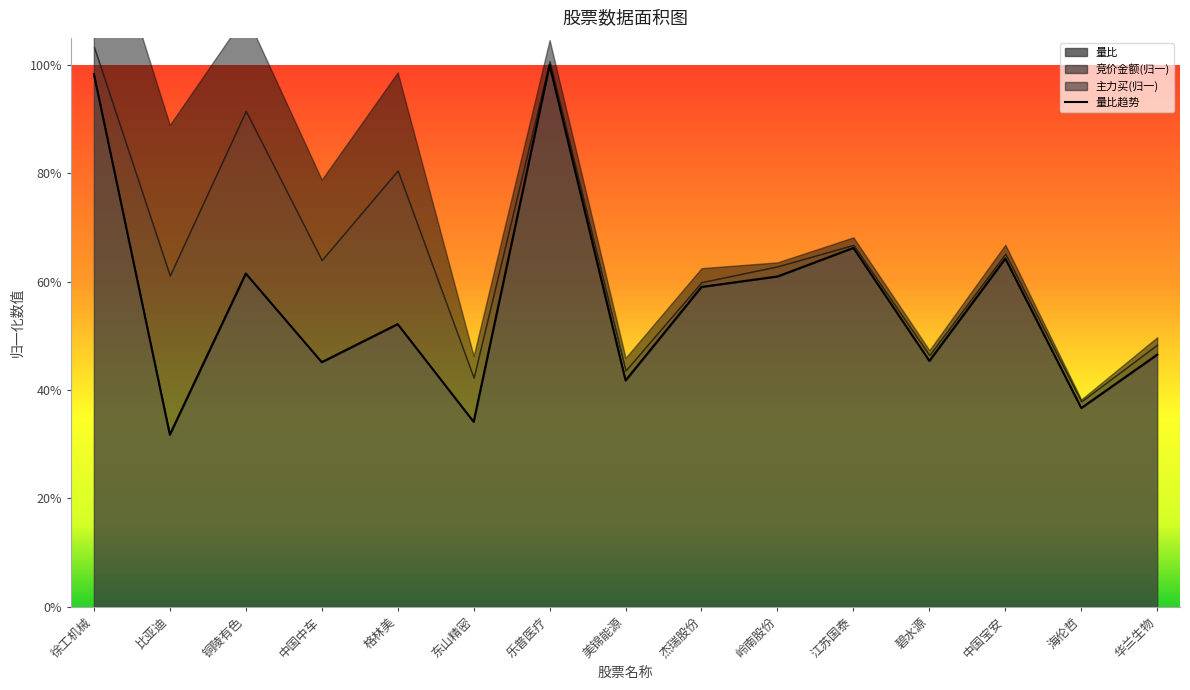

List the labels in order of value, largest first.

乐普医疗, 徐工机械, 江苏国泰, 中国宝安, 铜陵有色, 岭南股份, 杰瑞股份, 格林美, 华兰生物, 碧水源, 中国中车, 美锦能源, 海伦哲, 东山精密, 比亚迪